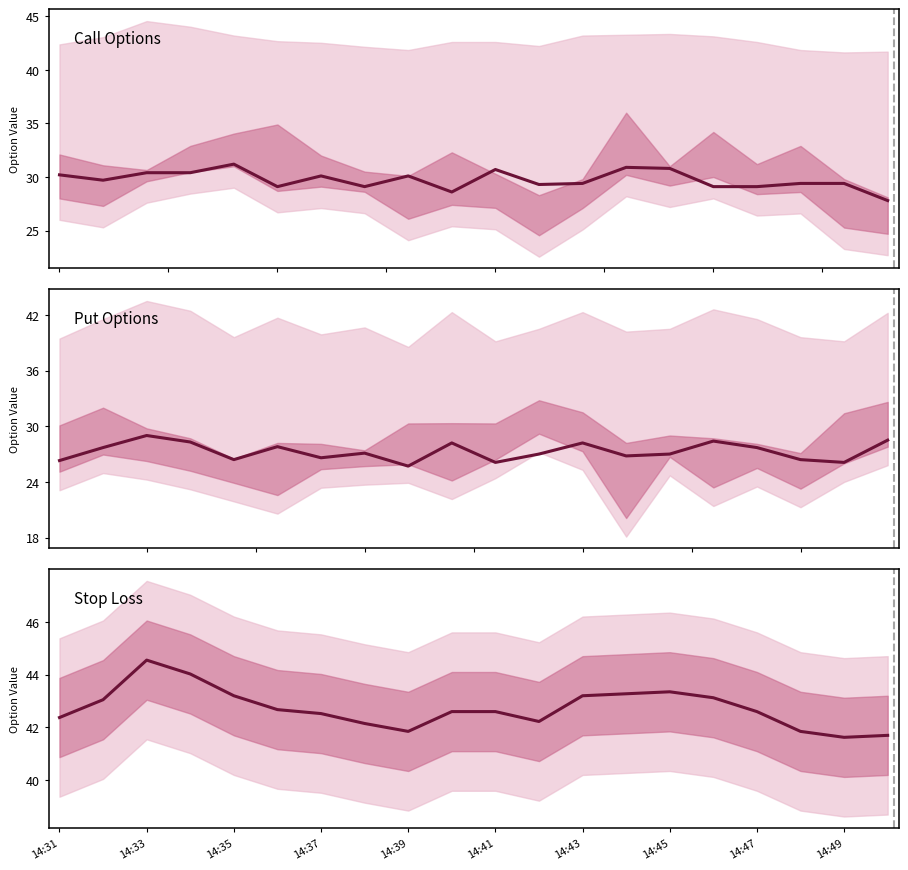

The Stop Loss series shows 64.5 at 14:37. True or false?

False